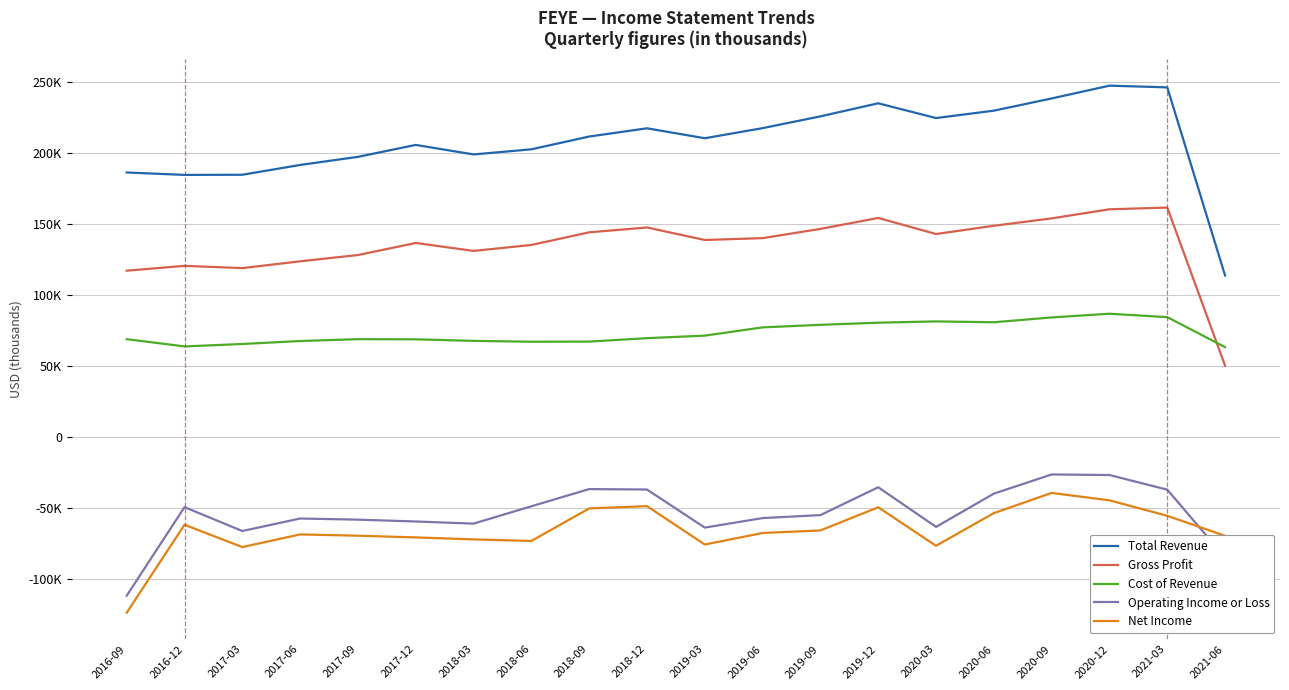

At which label does Operating Income or Loss first exceed -54700?

2016-12